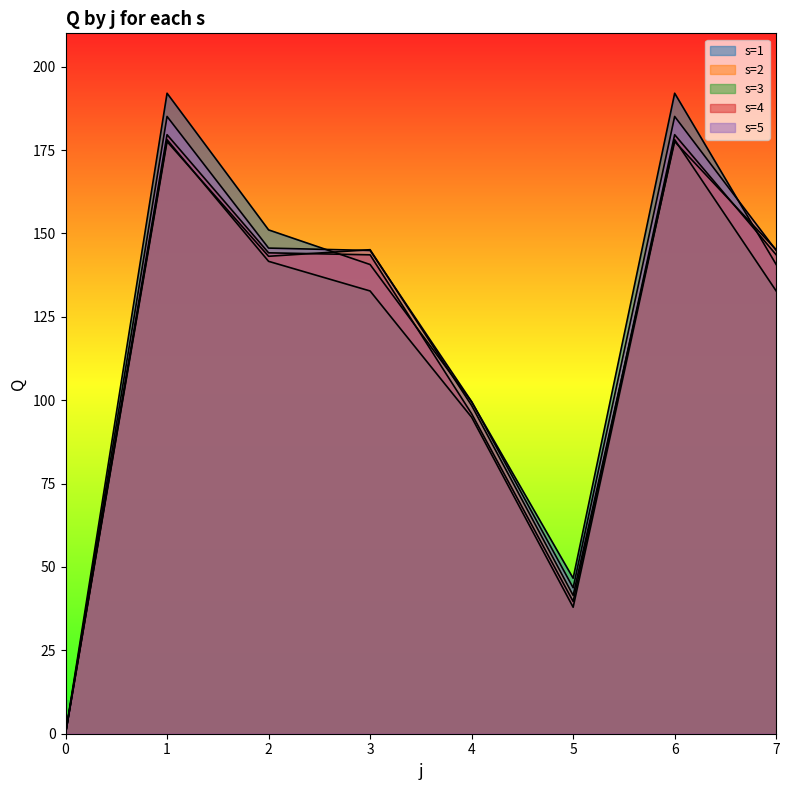

The s=5 series shows 51.4 at 6. True or false?

False